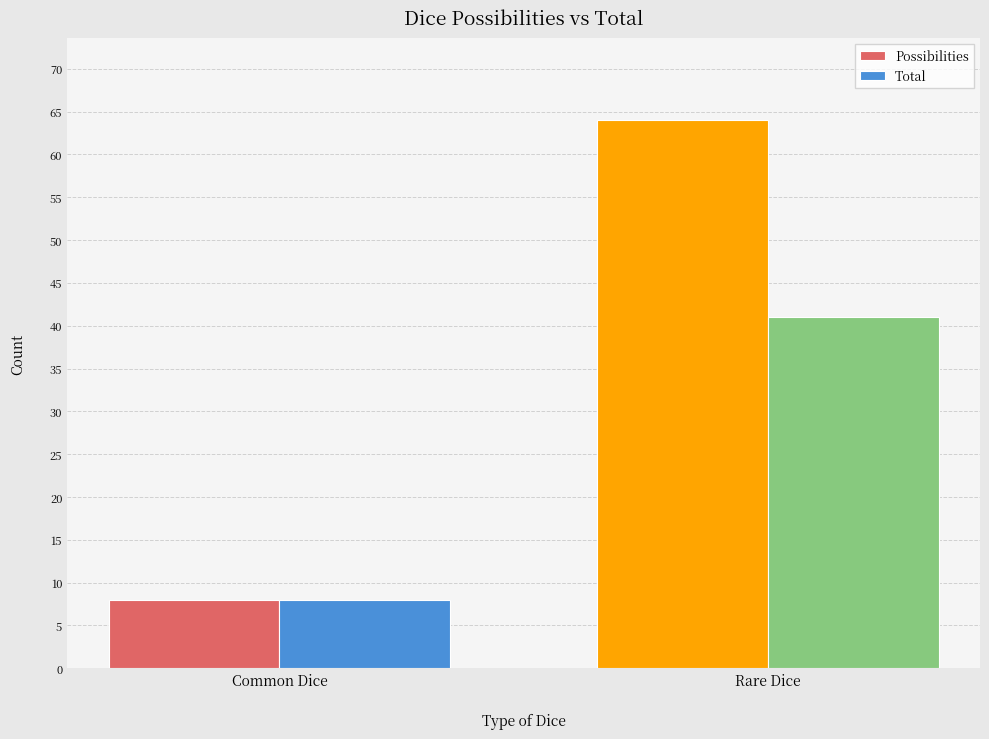

Read the Total value at Rare Dice.

41